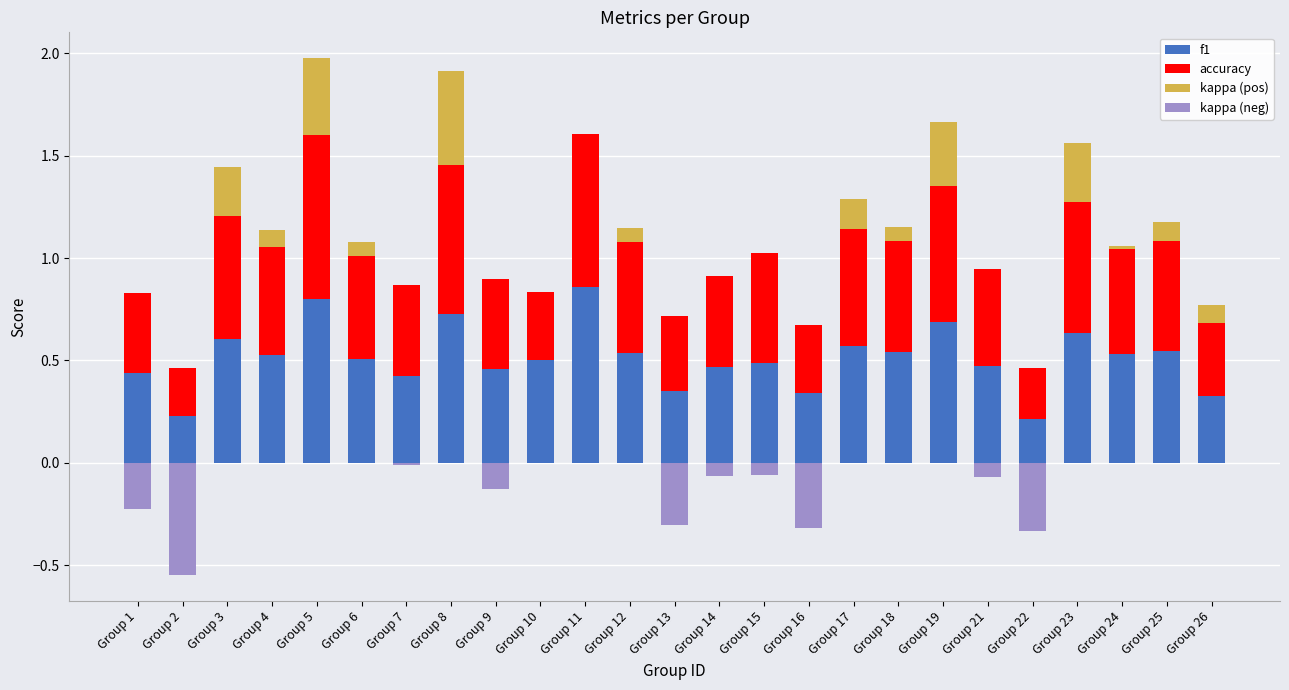

What is the value of the f1 bar at the 4th from the left?

0.5